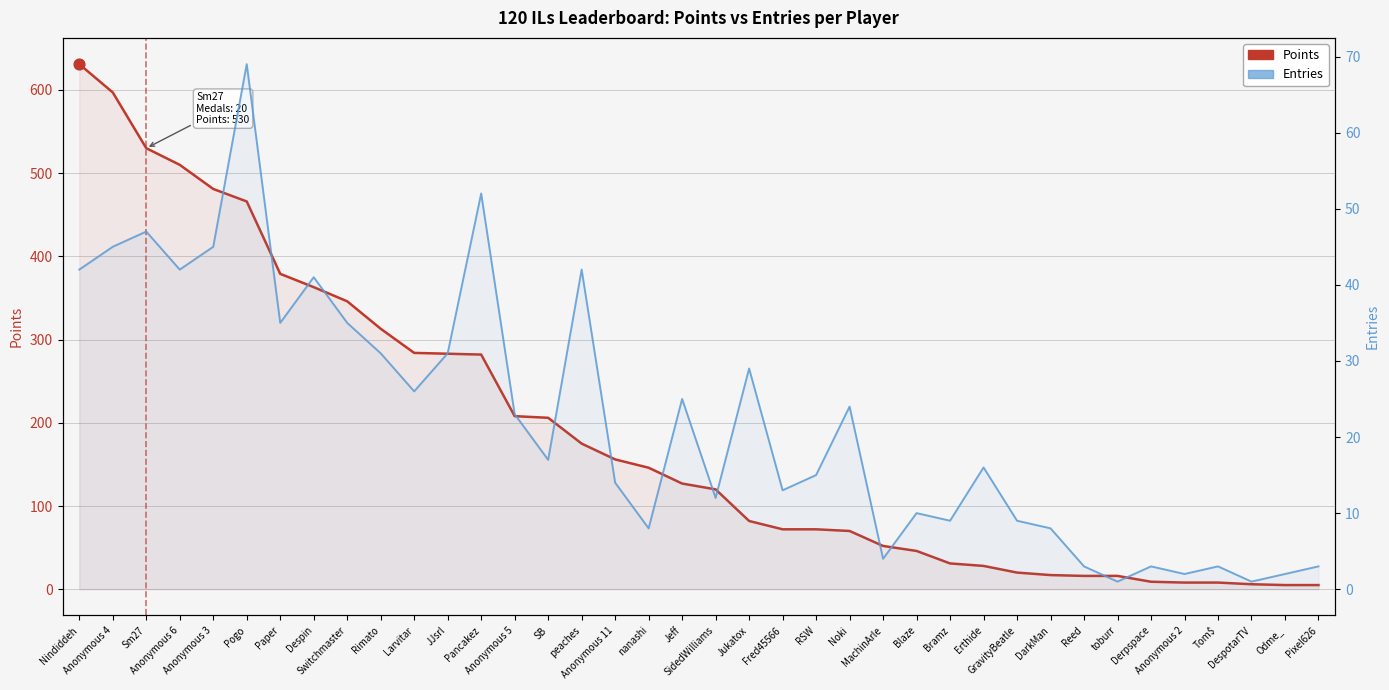

What is the total value across all series at Despin?

404